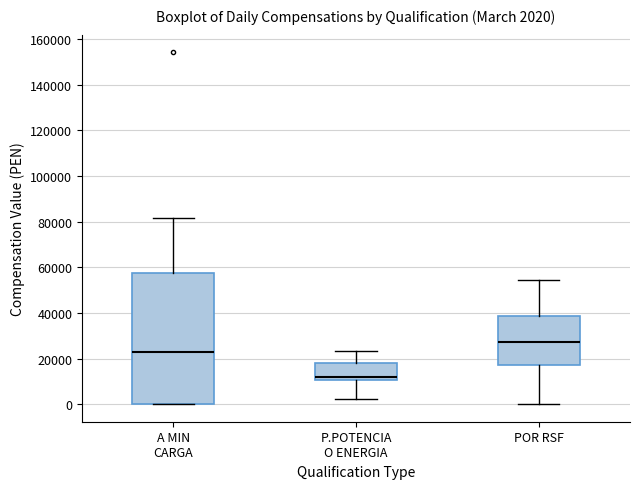

Which box has the lowest median line?

P.POTENCIA O ENERGIA